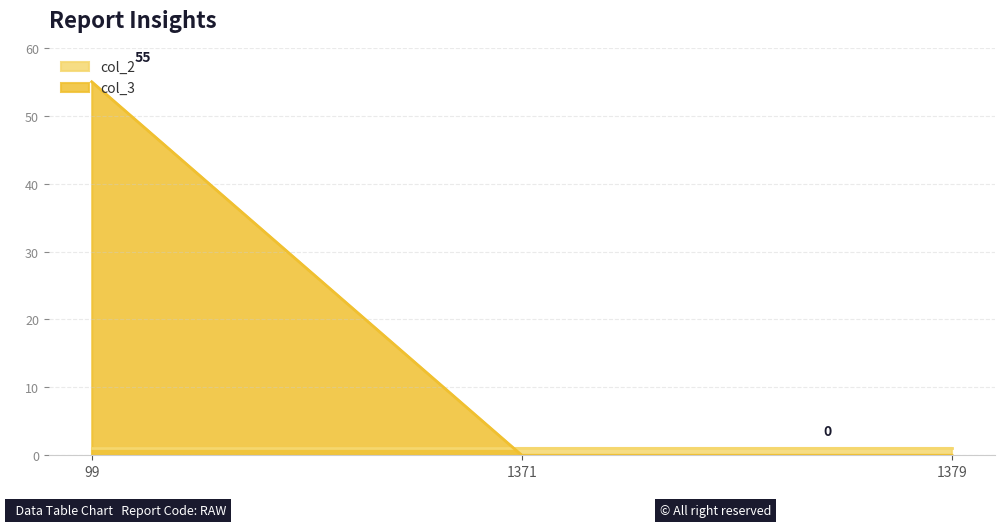

How many positive values are there?

1